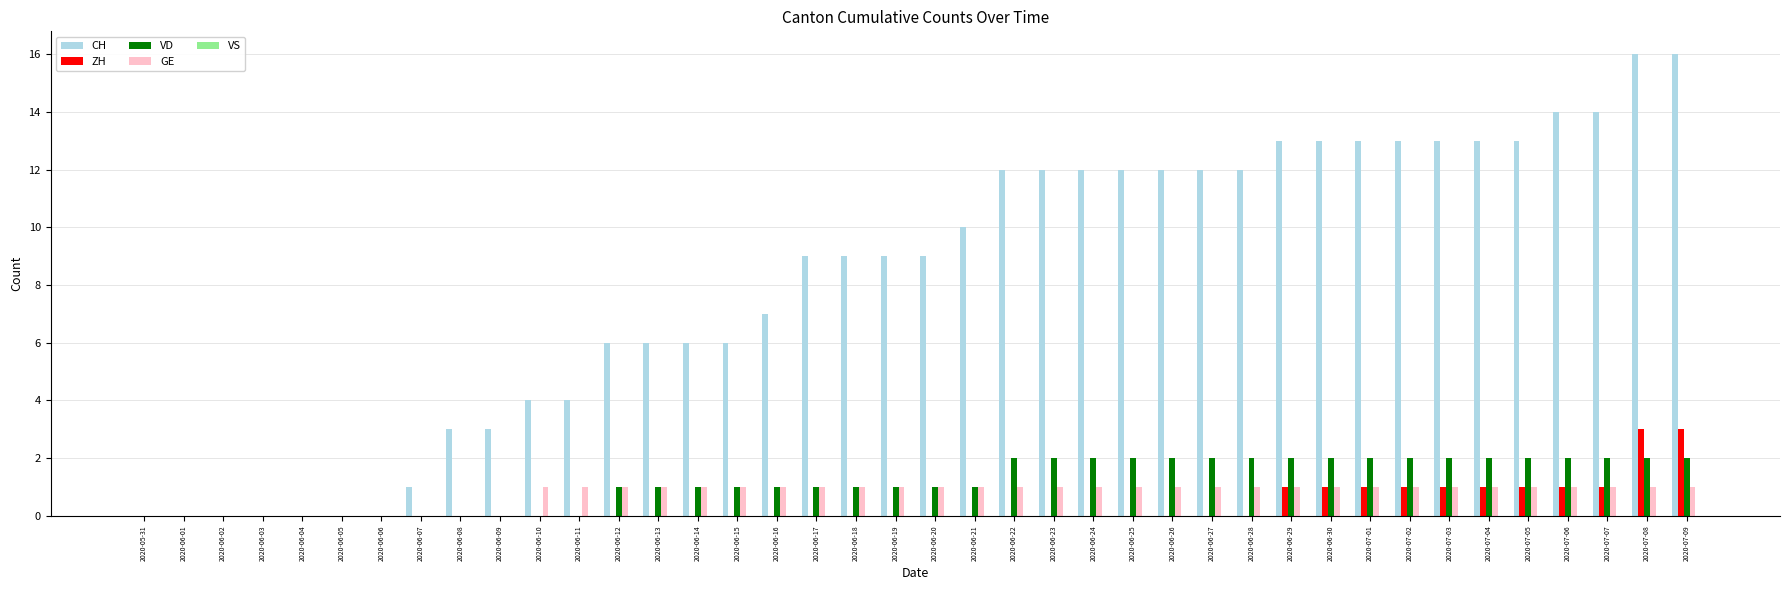

What value does the GE series have at 2020-07-04?

1